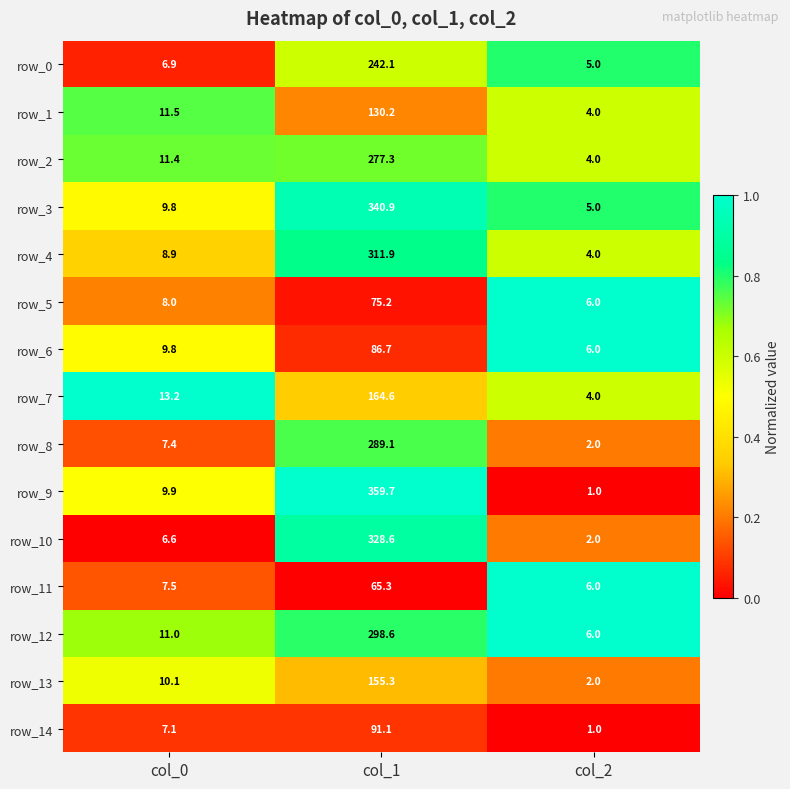

What is the spread (max minus min) of values at col_1?

294.4